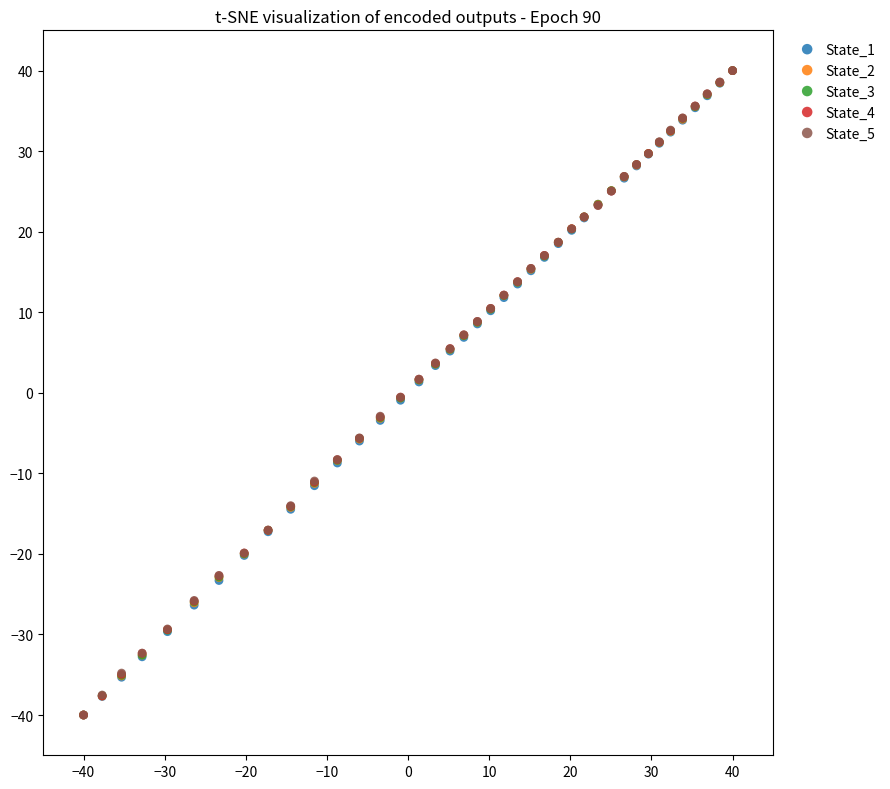

What are all the series names shown in the legend?

State_1, State_2, State_3, State_4, State_5